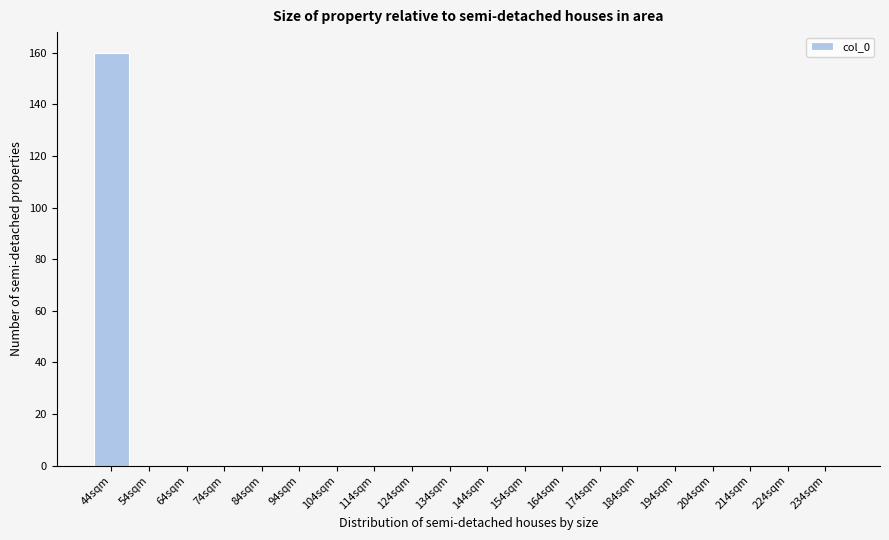

Reading left to right, list all the values displayed in this chart.

44sqm=160	54sqm=0	64sqm=0	74sqm=0	84sqm=0	94sqm=0	104sqm=0	114sqm=0	124sqm=0	134sqm=0	144sqm=0	154sqm=0	164sqm=0	174sqm=0	184sqm=0	194sqm=0	204sqm=0	214sqm=0	224sqm=0	234sqm=0